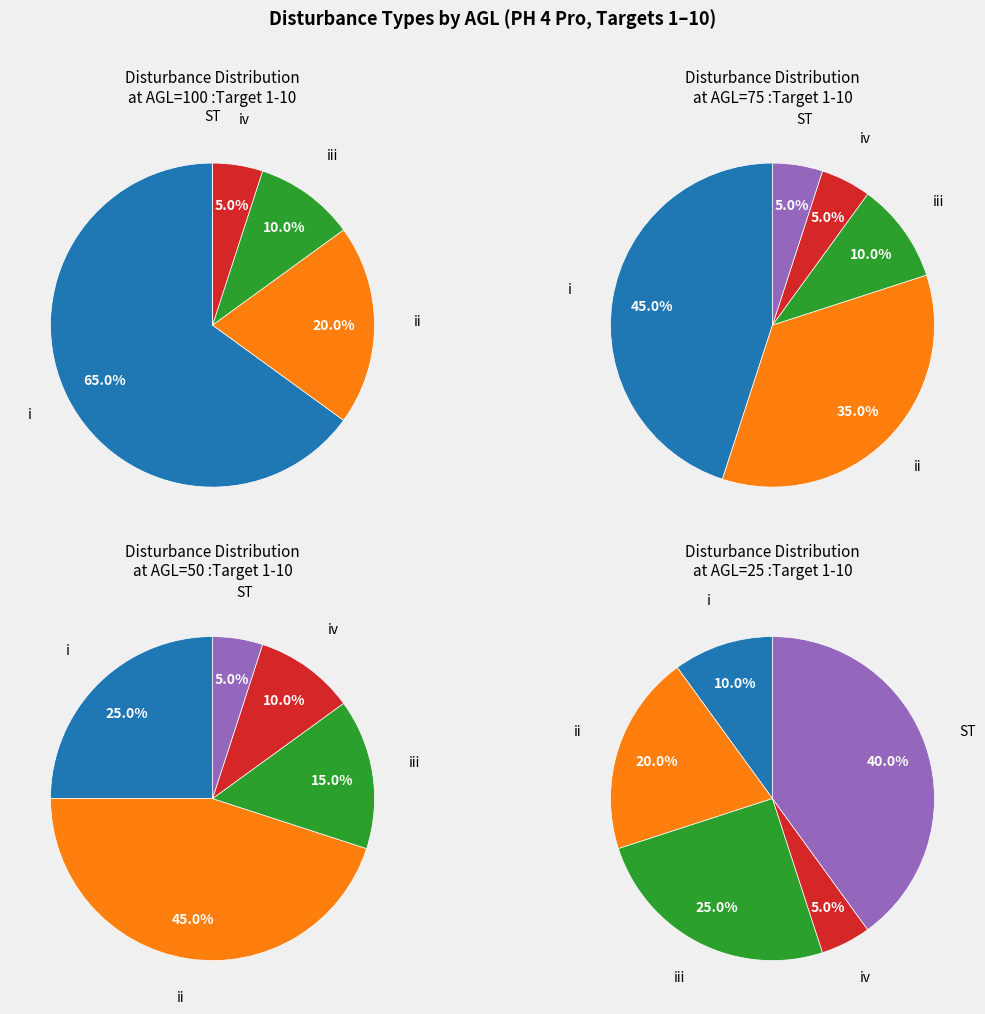

Which category has the biggest portion of the pie?

i